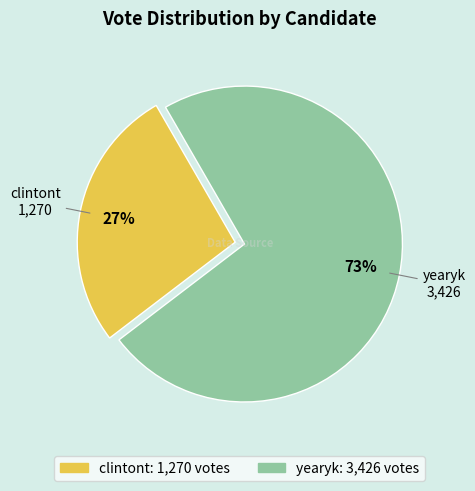

Approximately how many times larger is the value at yearyk compared to clintont?

2.7